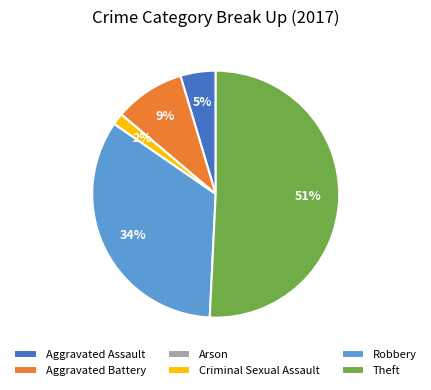

To the nearest percent, what is the difference between the Theft and Criminal Sexual Assault slice percentages?

49%